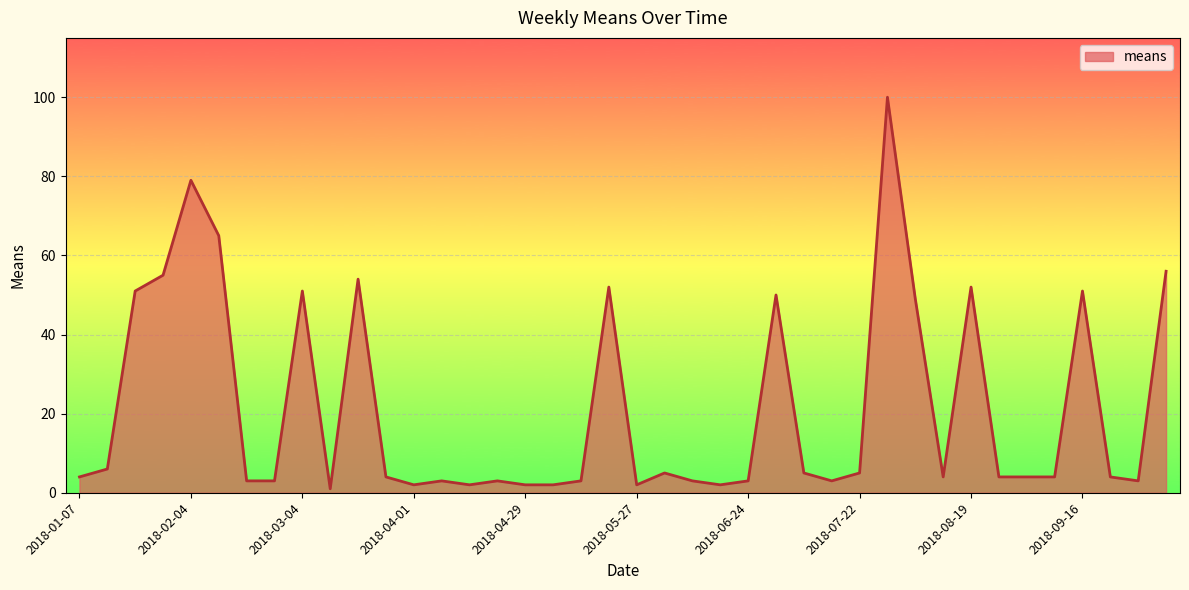

What is the difference between the maximum and minimum values?

99